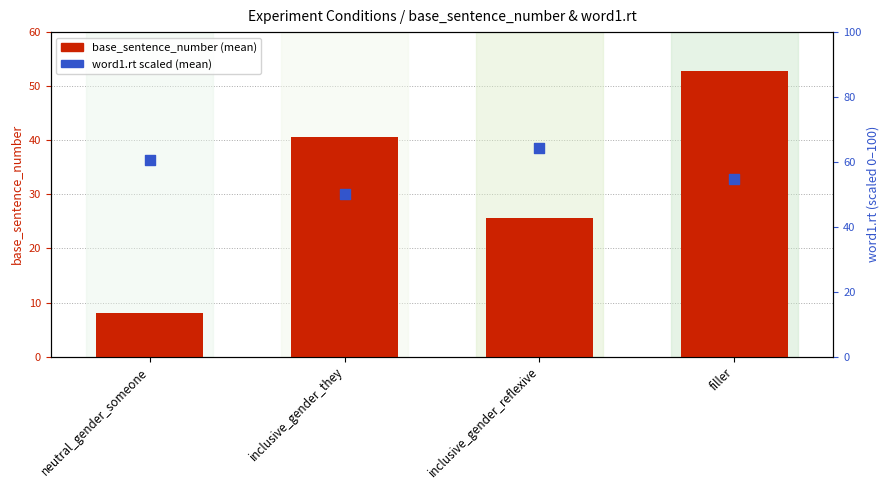

What are all the series names shown in the legend?

base_sentence_number, word1.rt (scaled)